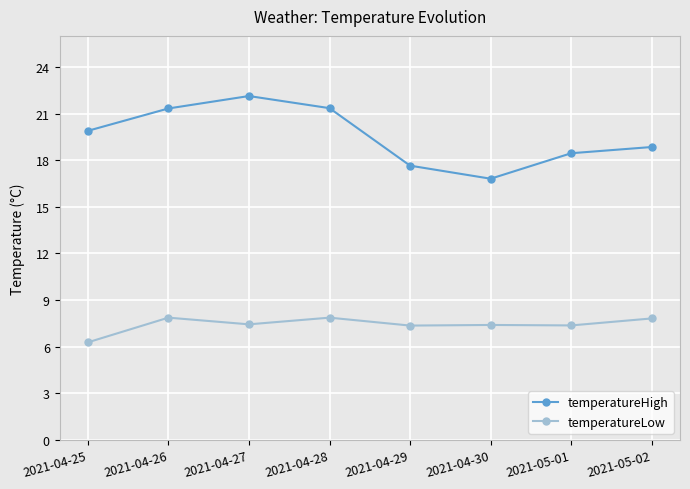

The value of temperatureHigh at 2021-04-29 is 29.3. True or false?

False